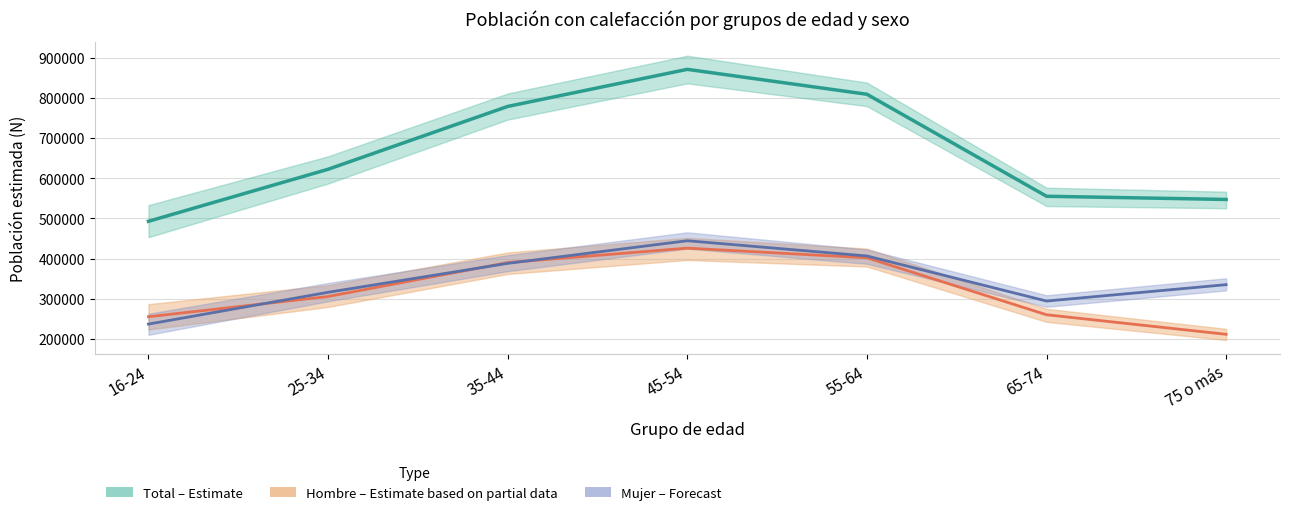

How many data points in Mujer Calef. Aparatos are less than 335359?

3